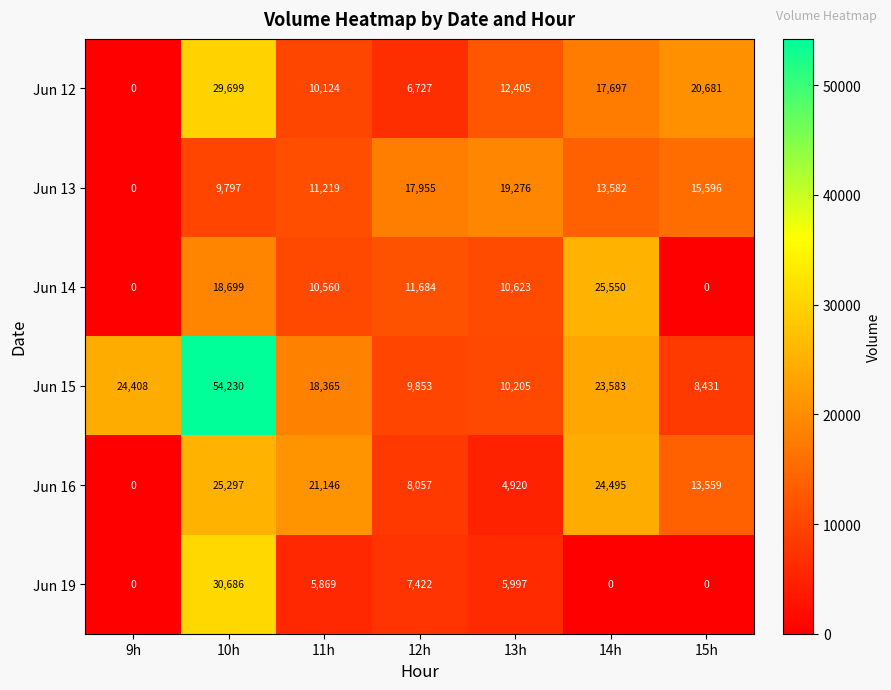

Which series has the widest spread of values?

Jun 15